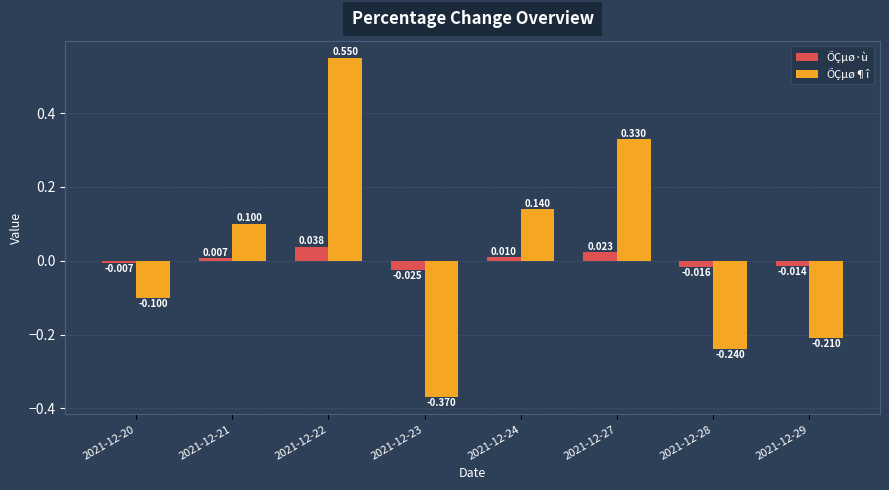

How many values in the ÕÇµø·ù series are below 0?

4